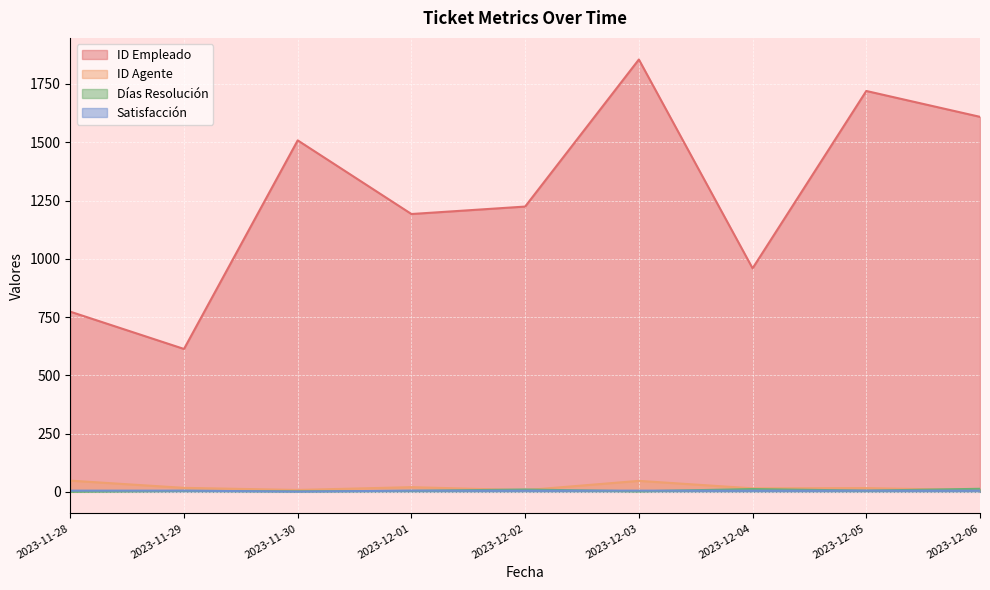

Reading left to right, extract all data points from this chart.

ID Empleado: 773	613	1508	1192	1224	1855	959	1720	1609
ID Agente: 48	17	8	20	7	47	15	16	7
Días Resolución: 0	4	2	4	10	2	12	5	13
Satisfacción: 5	5	1	5	5	5	5	5	5